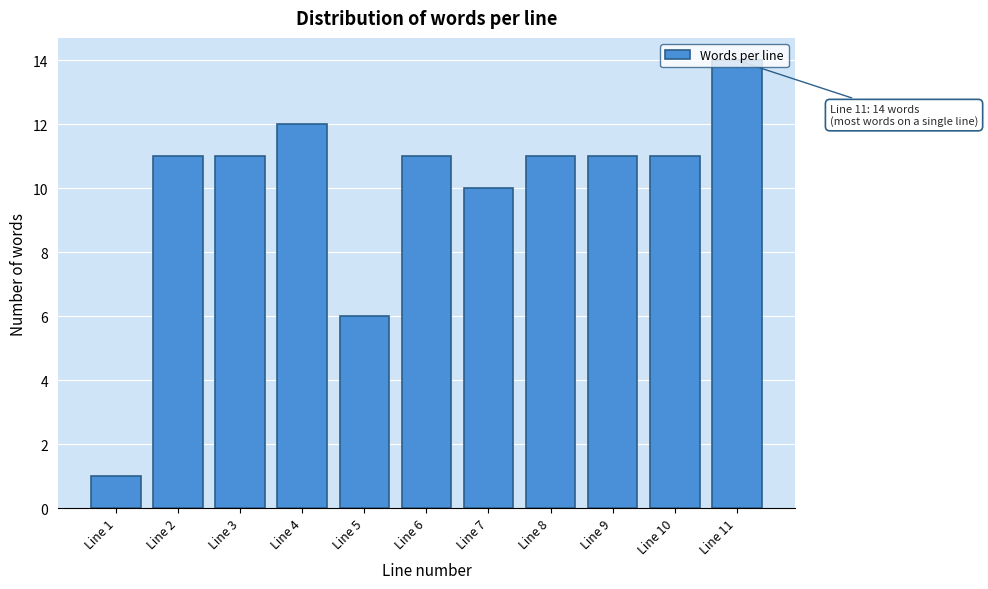

The value at Line 6 is 5. True or false?

False